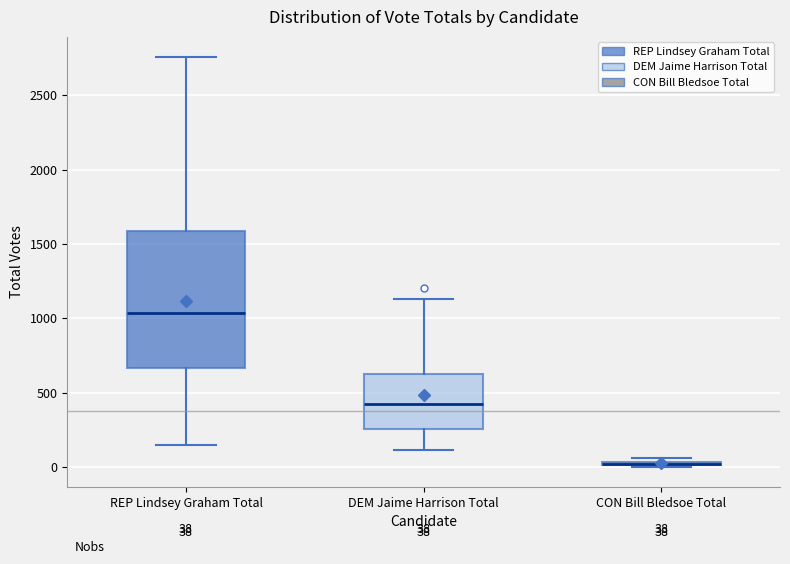

Comparing the boxes themselves (not the whiskers), which one is the tallest?

REP Lindsey Graham Total